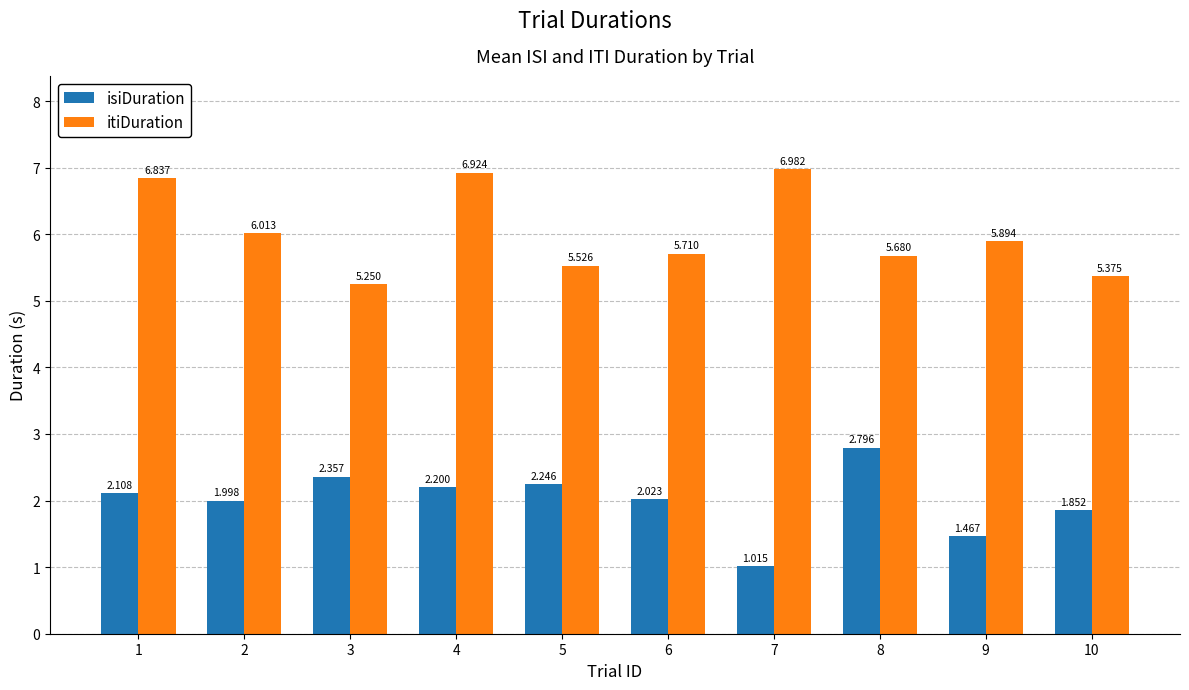

What is the difference between the itiDuration values at 5 and 3?

0.3